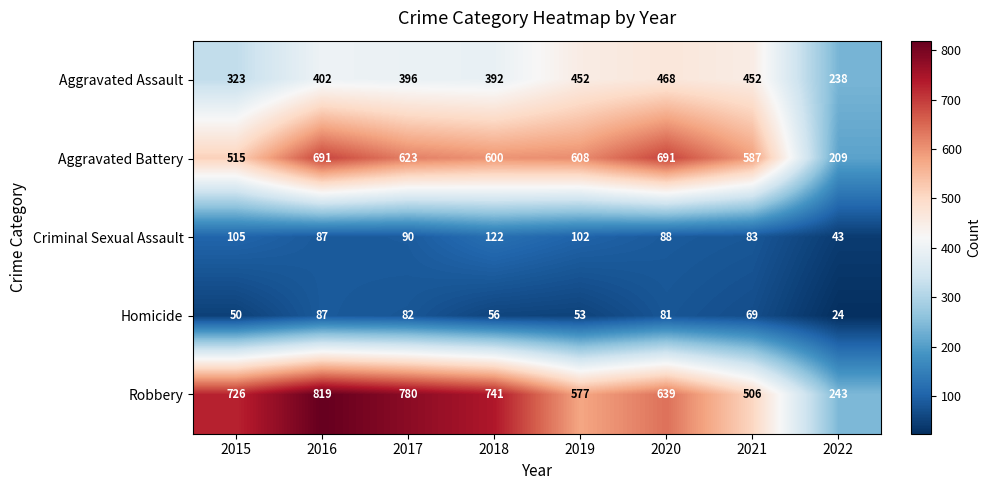

What is the average value of the Homicide series?

63